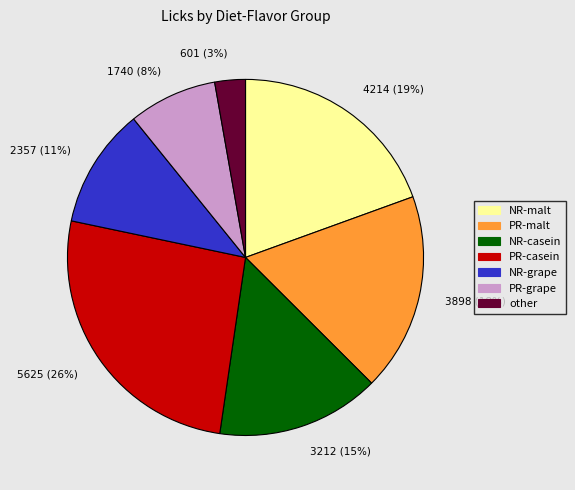

Which category has the smallest portion of the pie?

other